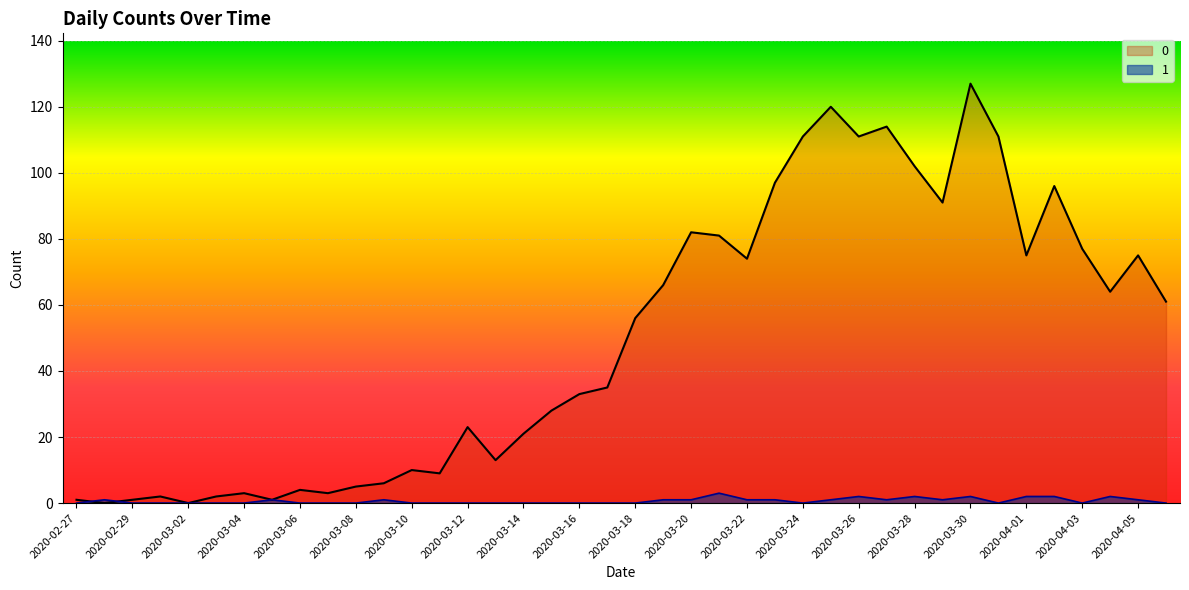

Reading left to right, what are all the values shown in this chart?

0: 2020-02-27=1	2020-02-28=0	2020-02-29=1	2020-03-01=2	2020-03-02=0	2020-03-03=2	2020-03-04=3	2020-03-05=1	2020-03-06=4	2020-03-07=3	2020-03-08=5	2020-03-09=6	2020-03-10=10	2020-03-11=9	2020-03-12=23	2020-03-13=13	2020-03-14=21	2020-03-15=28	2020-03-16=33	2020-03-17=35	2020-03-18=56	2020-03-19=66	2020-03-20=82	2020-03-21=81	2020-03-22=74	2020-03-23=97	2020-03-24=111	2020-03-25=120	2020-03-26=111	2020-03-27=114	2020-03-28=102	2020-03-29=91	2020-03-30=127	2020-03-31=111	2020-04-01=75	2020-04-02=96	2020-04-03=77	2020-04-04=64	2020-04-05=75	2020-04-06=61
1: 2020-02-27=0	2020-02-28=1	2020-02-29=0	2020-03-01=0	2020-03-02=0	2020-03-03=0	2020-03-04=0	2020-03-05=1	2020-03-06=0	2020-03-07=0	2020-03-08=0	2020-03-09=1	2020-03-10=0	2020-03-11=0	2020-03-12=0	2020-03-13=0	2020-03-14=0	2020-03-15=0	2020-03-16=0	2020-03-17=0	2020-03-18=0	2020-03-19=1	2020-03-20=1	2020-03-21=3	2020-03-22=1	2020-03-23=1	2020-03-24=0	2020-03-25=1	2020-03-26=2	2020-03-27=1	2020-03-28=2	2020-03-29=1	2020-03-30=2	2020-03-31=0	2020-04-01=2	2020-04-02=2	2020-04-03=0	2020-04-04=2	2020-04-05=1	2020-04-06=0